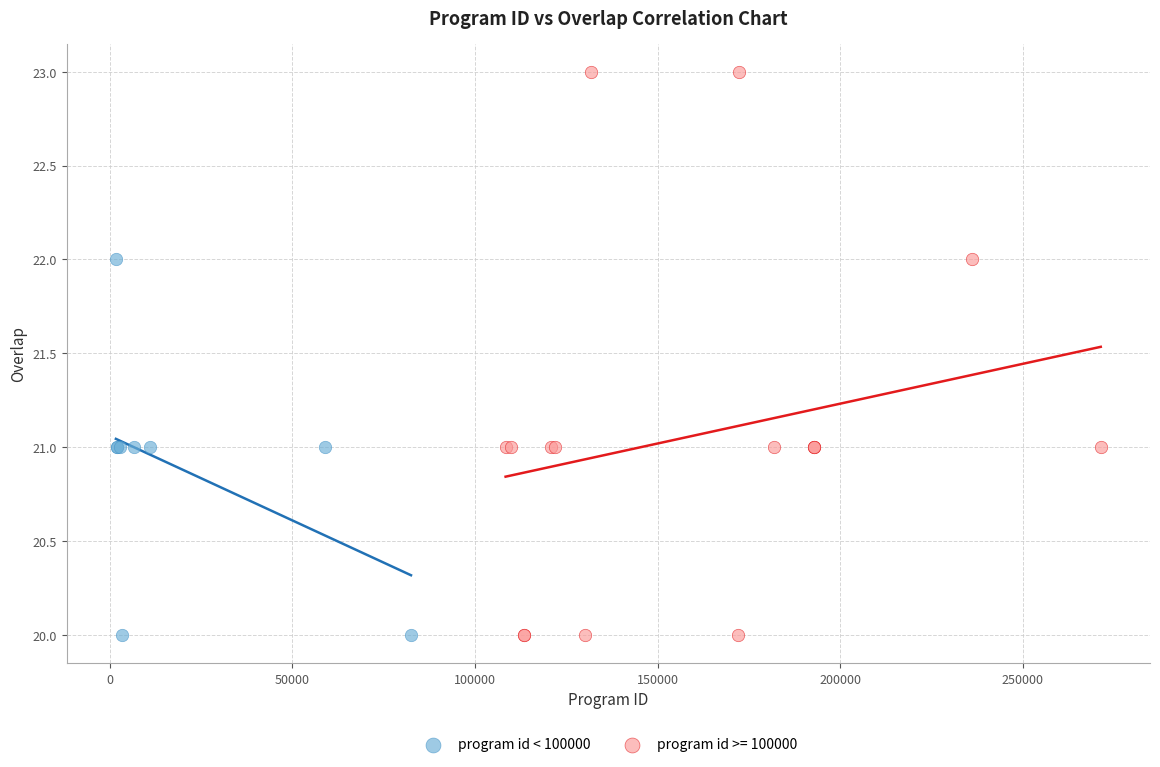

Which series has the largest Y range (max minus min)?

program id >= 100000